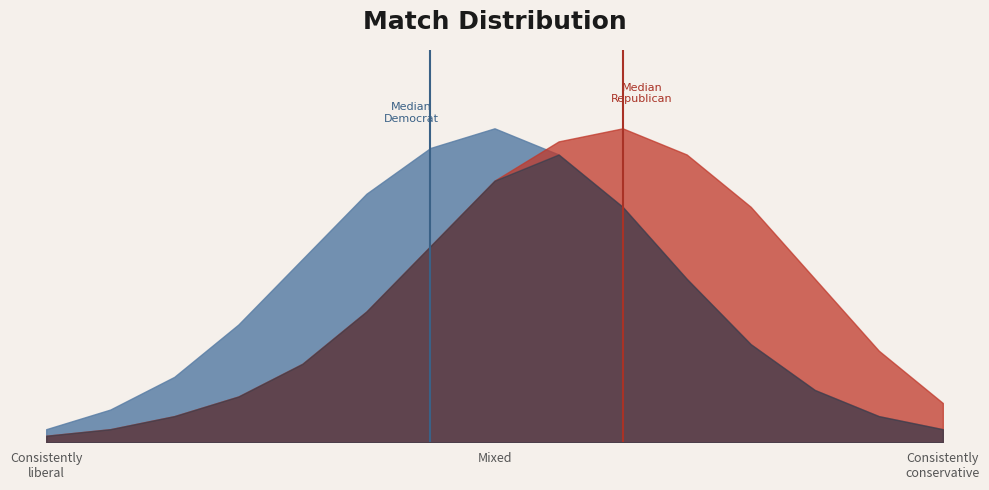

Does the chart have visible grid lines?

No